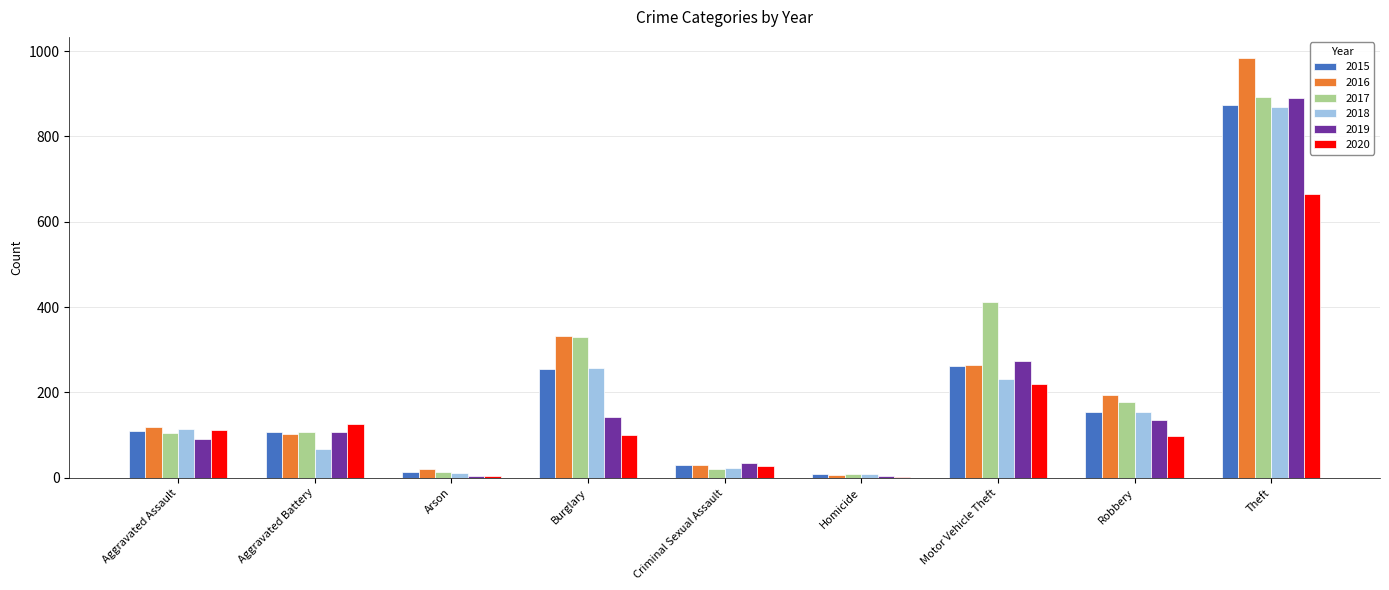

The 2019 series shows 181 at Robbery. True or false?

False